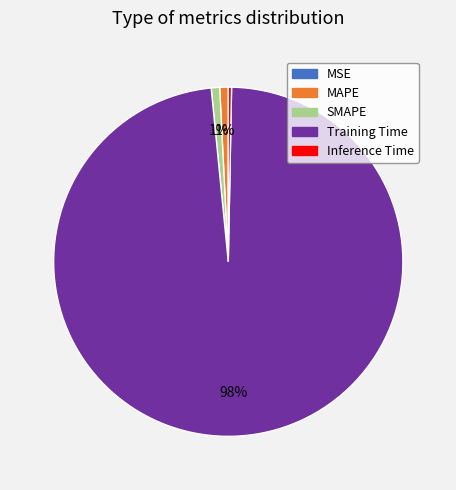

Is the sum of Inference Time and MAPE greater than half?

No